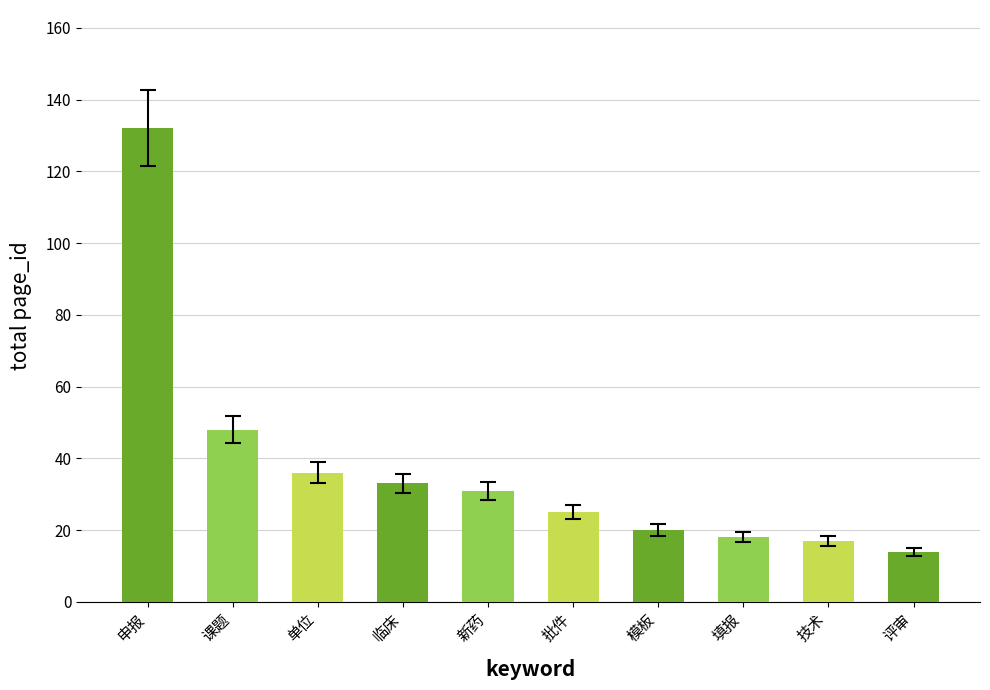

How many categories are shown in the chart?

10